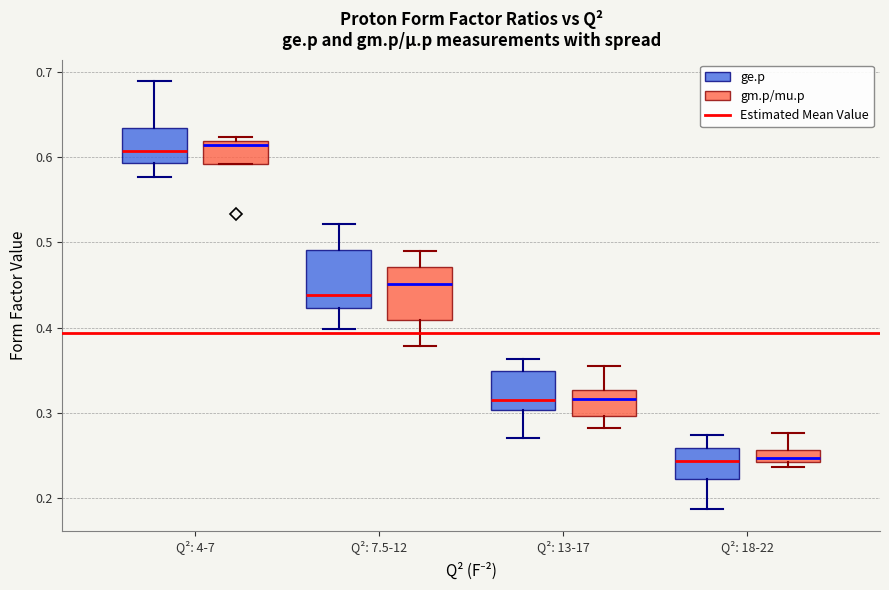

Where is the upper edge of the box for Q²: 7.5-12 (ge.p) on the y-axis? The values are not printed on the chart, so give them approximately, as read against the axis.

0.49